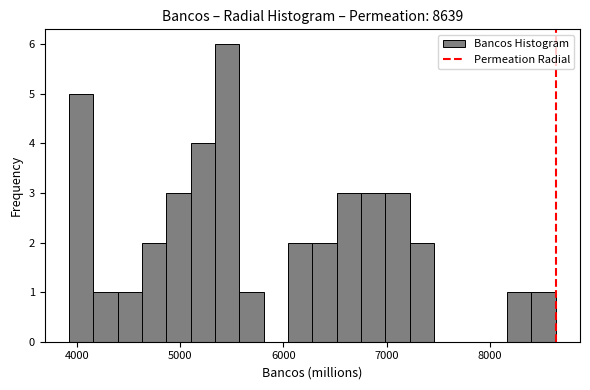

Around what value on the x-axis is the tallest bar? Give the approximate position of its centre, as read against the axis.

5500